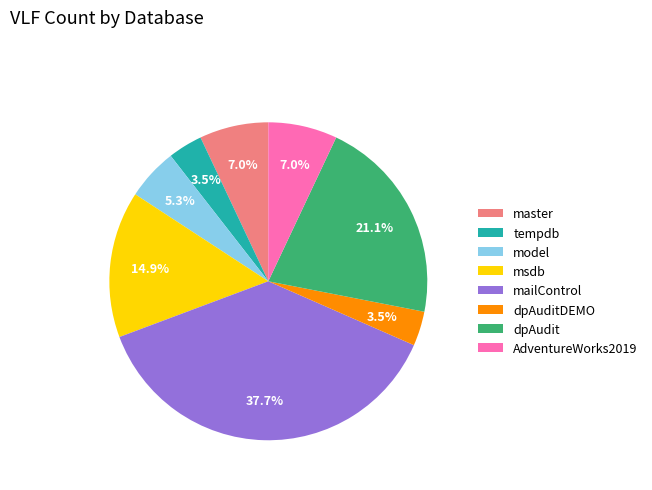

Is there a majority slice in this chart?

No